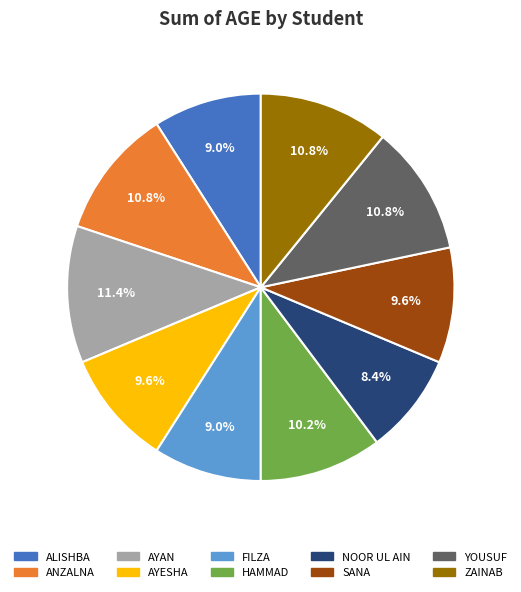

To the nearest percent, what is the combined percentage of FILZA and ZAINAB?

20%